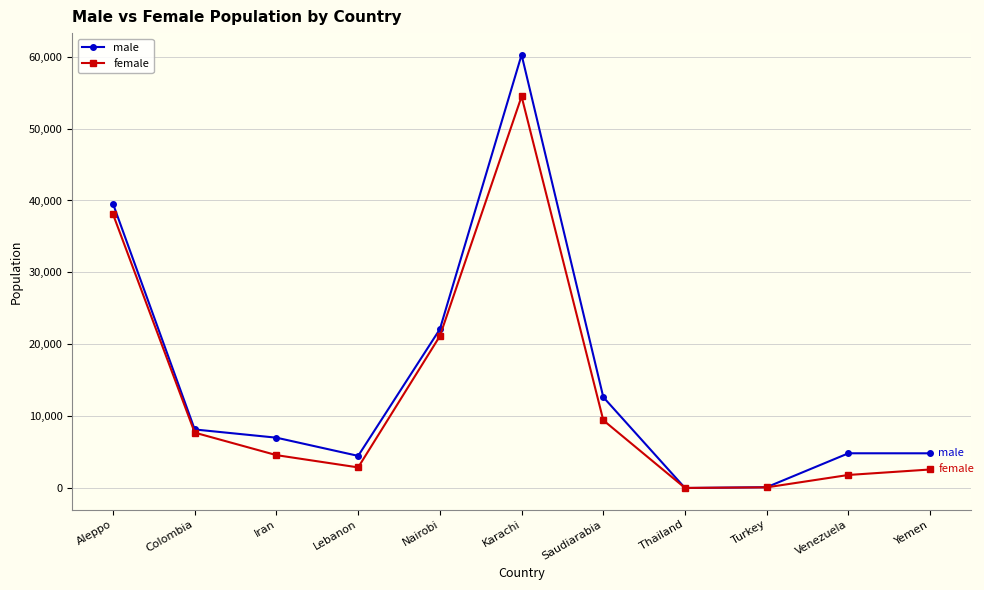

What is the label of the 6th point from the right?

Karachi